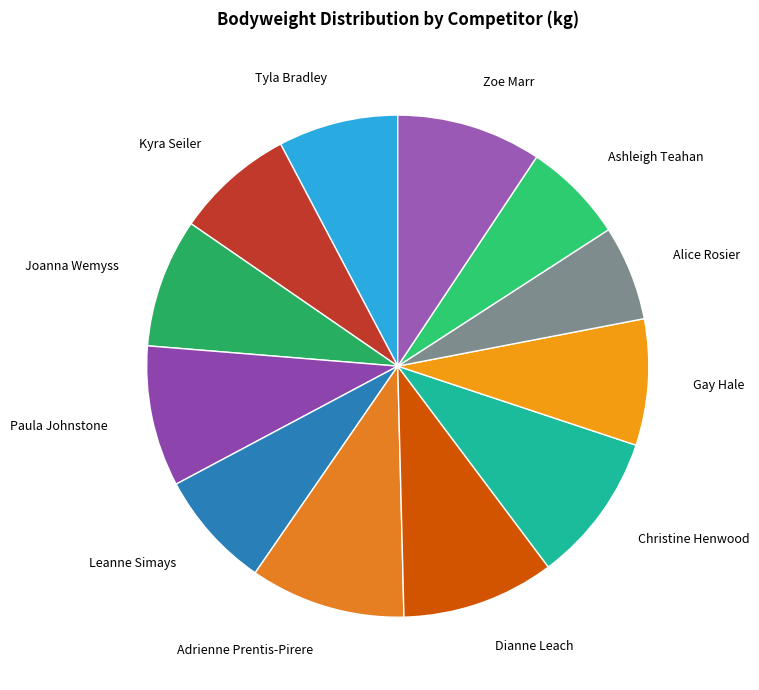

Is it true that Paula Johnstone is 1% of the pie?

False